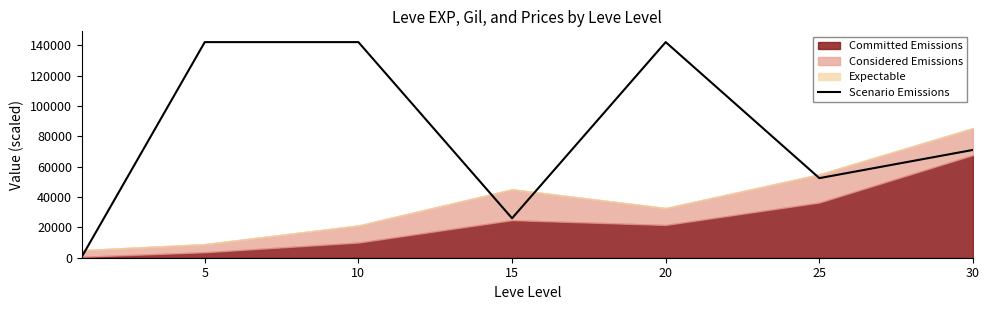

Reading left to right, list all the values displayed in this chart.

661.5	142233.0	142233.0	26029.5	142233.0	52500.0	71116.5